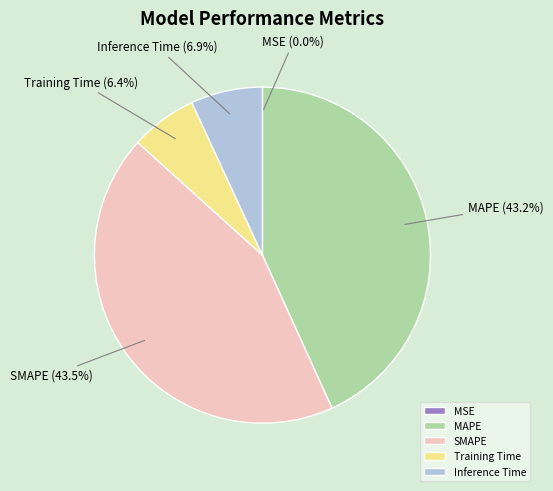

Is there a majority slice in this chart?

No